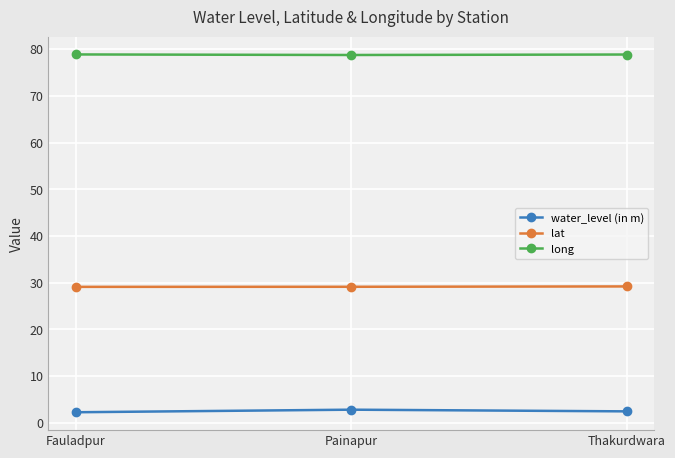

What is the difference between the highest and lowest values at Fauladpur?

76.6